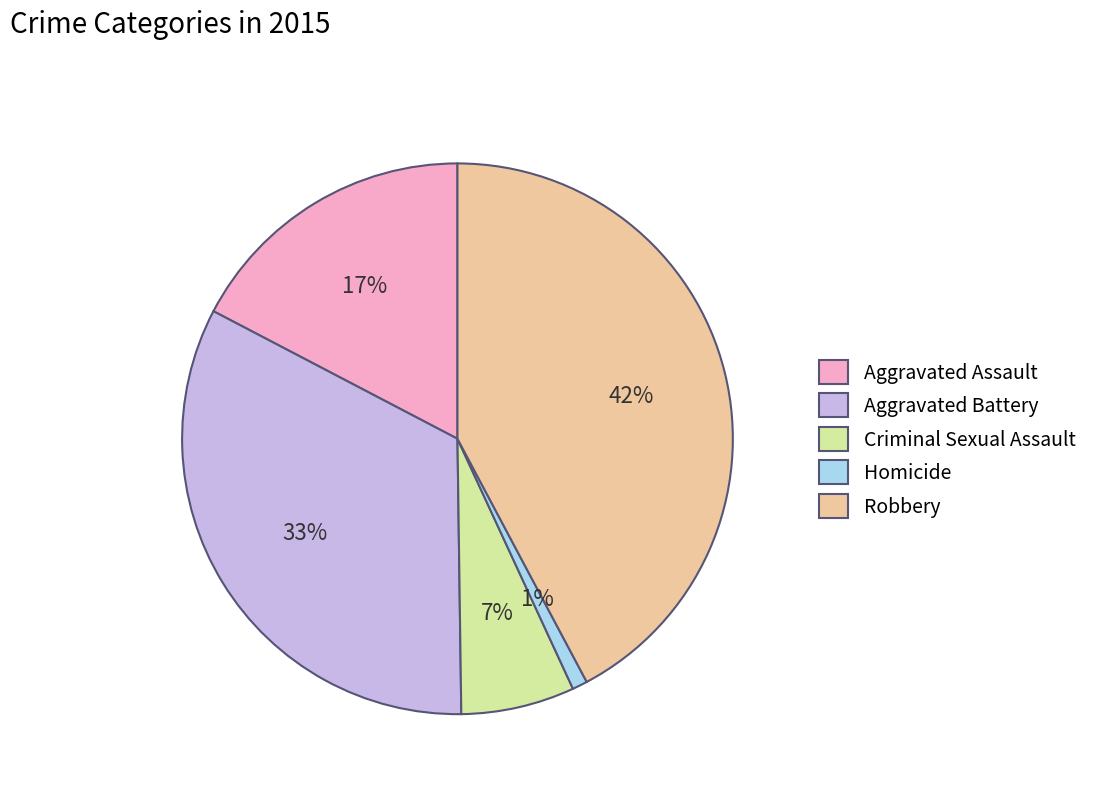

Does any single category account for the majority?

No